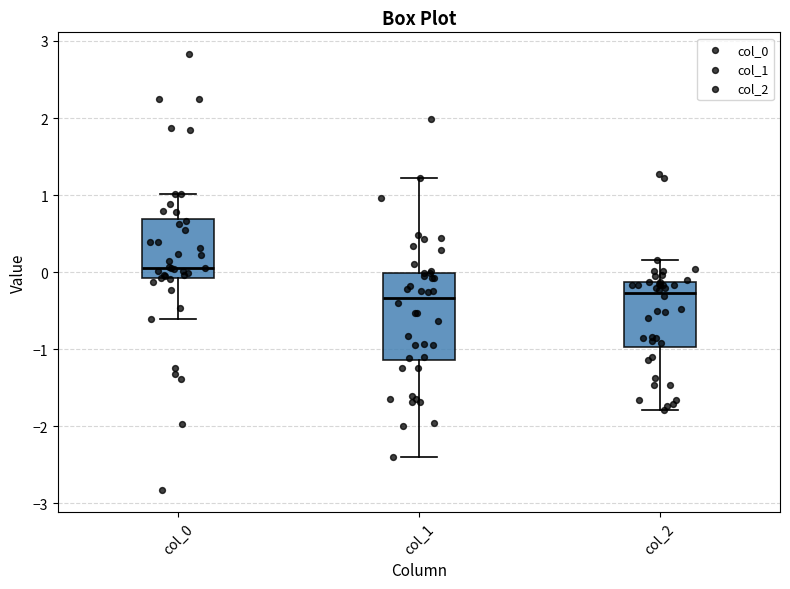

Which box is the tallest, from its lower edge to its upper edge?

col_1